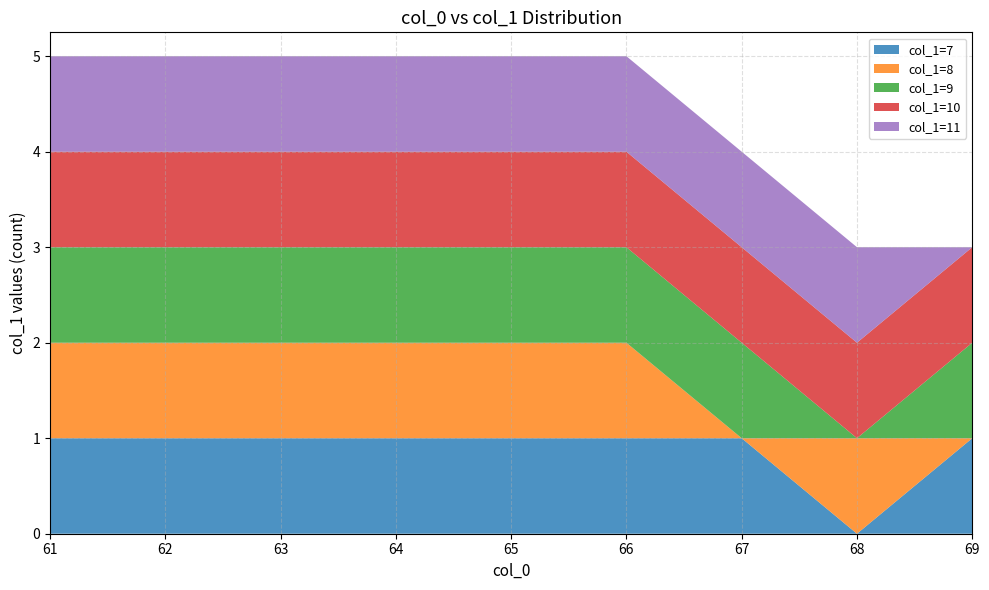

Does the chart have visible grid lines?

Yes